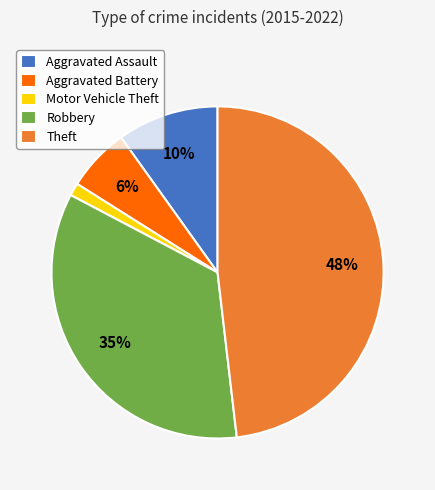

To the nearest percent, what is the difference between the largest and smallest slice percentages?

47%